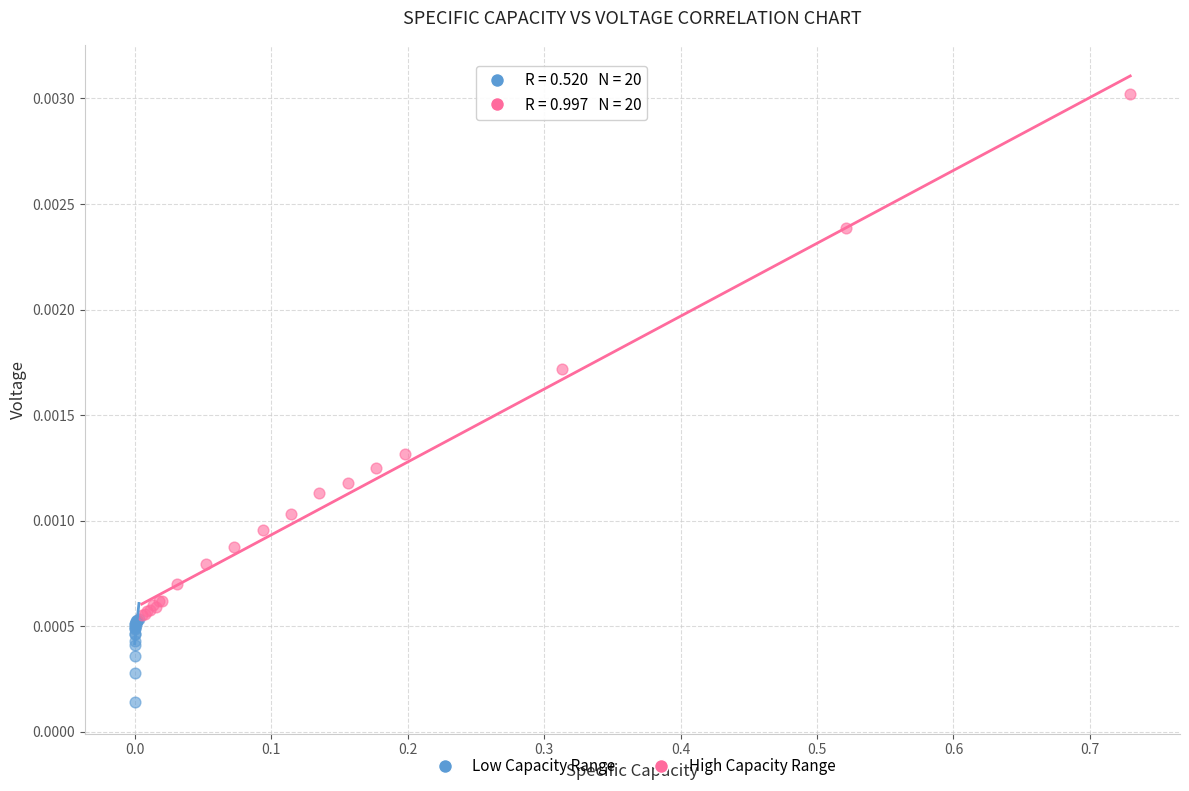

Which series reaches the maximum Y coordinate?

High Capacity Range